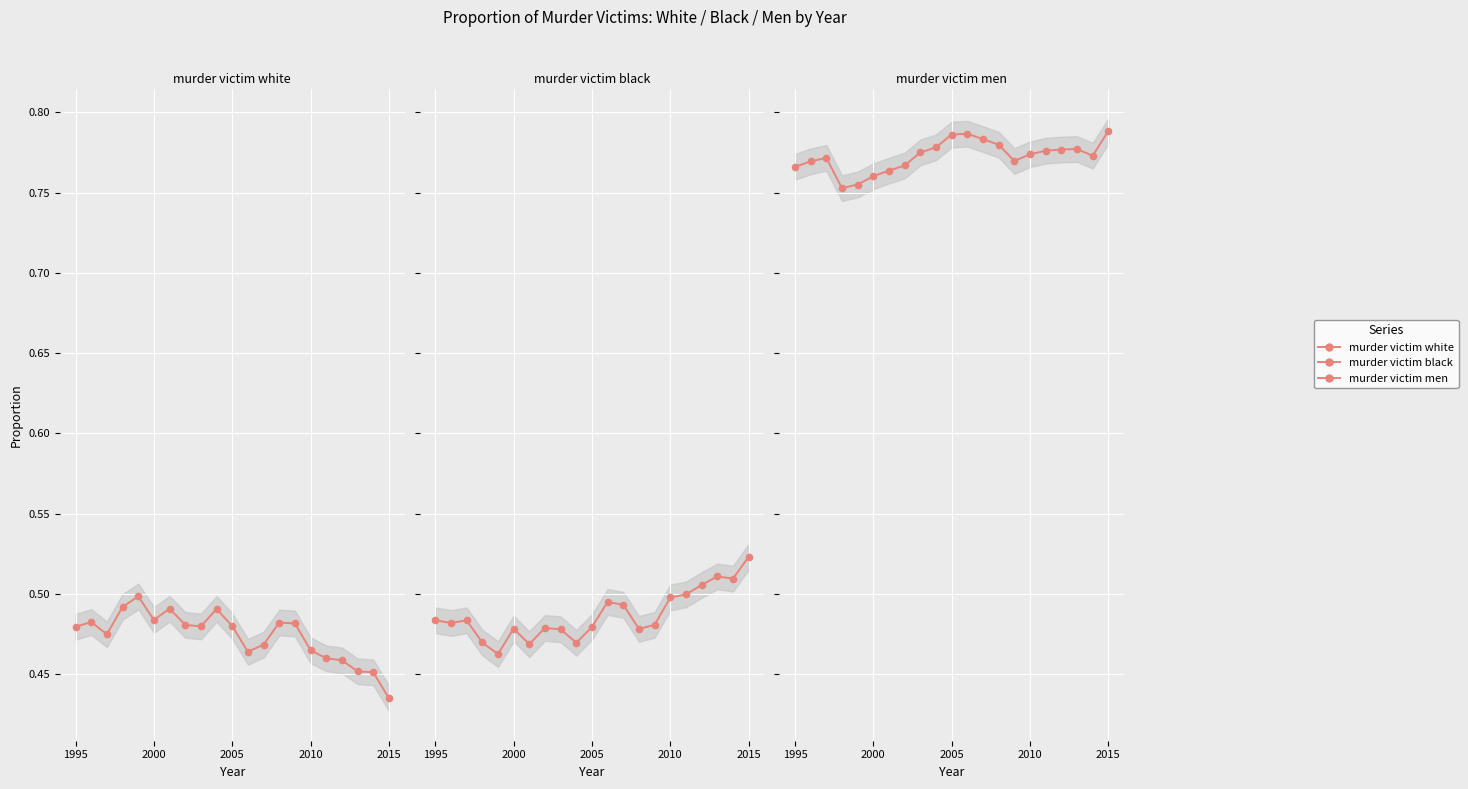

What value does the murder_victim_black series have at 2010?

0.5